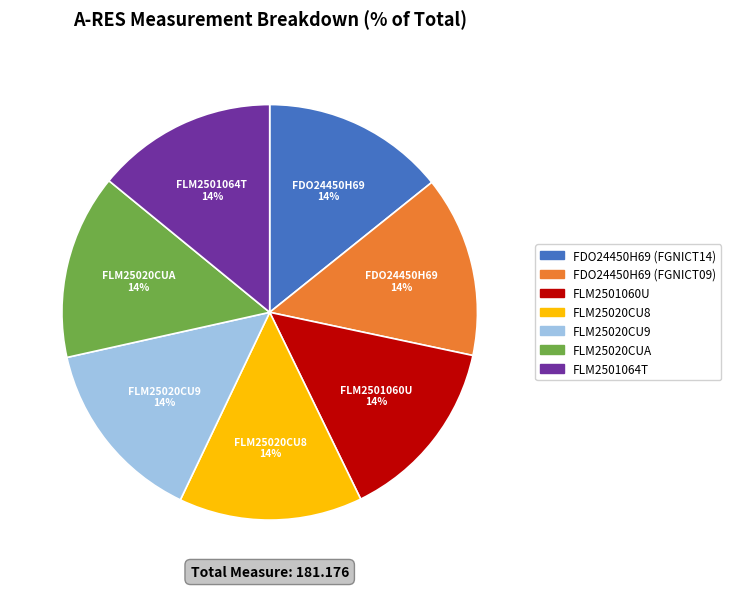

The FDO24450H69 (FGNICT09) slice represents 14% of the pie. True or false?

True